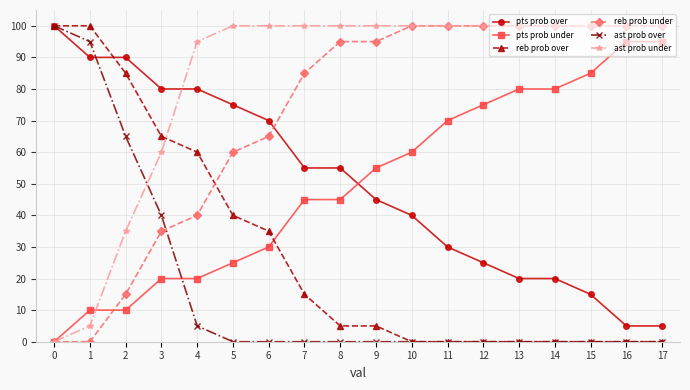

Reading left to right, extract all data points from this chart.

pts prob over: 0=100	1=90	2=90	3=80	4=80	5=75	6=70	7=55	8=55	9=45	10=40	11=30	12=25	13=20	14=20	15=15	16=5	17=5
pts prob under: 0=0	1=10	2=10	3=20	4=20	5=25	6=30	7=45	8=45	9=55	10=60	11=70	12=75	13=80	14=80	15=85	16=95	17=95
reb prob over: 0=100	1=100	2=85	3=65	4=60	5=40	6=35	7=15	8=5	9=5	10=0	11=0	12=0	13=0	14=0	15=0	16=0	17=0
reb prob under: 0=0	1=0	2=15	3=35	4=40	5=60	6=65	7=85	8=95	9=95	10=100	11=100	12=100	13=100	14=100	15=100	16=100	17=100
ast prob over: 0=100	1=95	2=65	3=40	4=5	5=0	6=0	7=0	8=0	9=0	10=0	11=0	12=0	13=0	14=0	15=0	16=0	17=0
ast prob under: 0=0	1=5	2=35	3=60	4=95	5=100	6=100	7=100	8=100	9=100	10=100	11=100	12=100	13=100	14=100	15=100	16=100	17=100